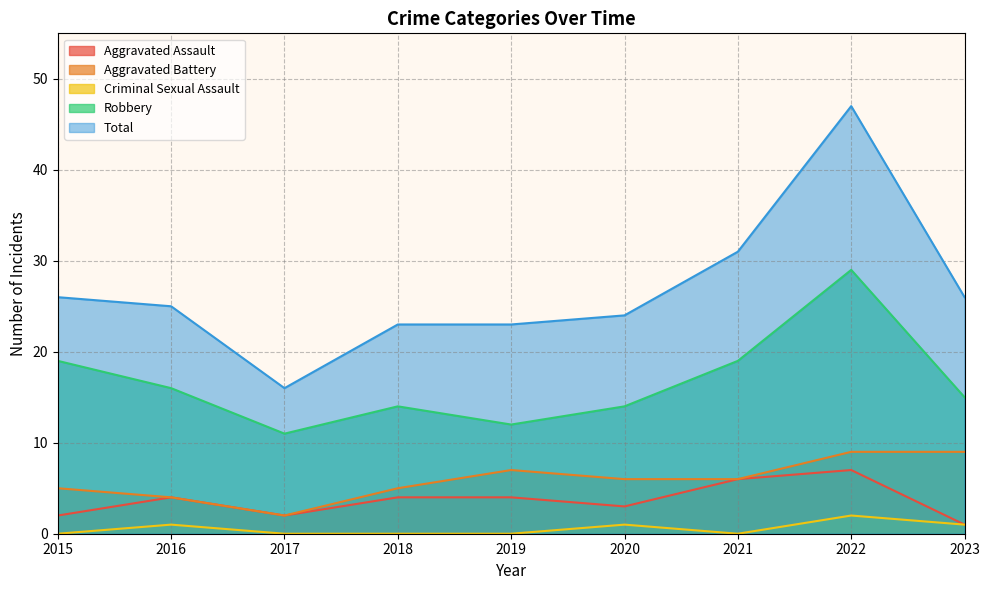

True or false: Criminal Sexual Assault and Aggravated Assault cross at least once.

False